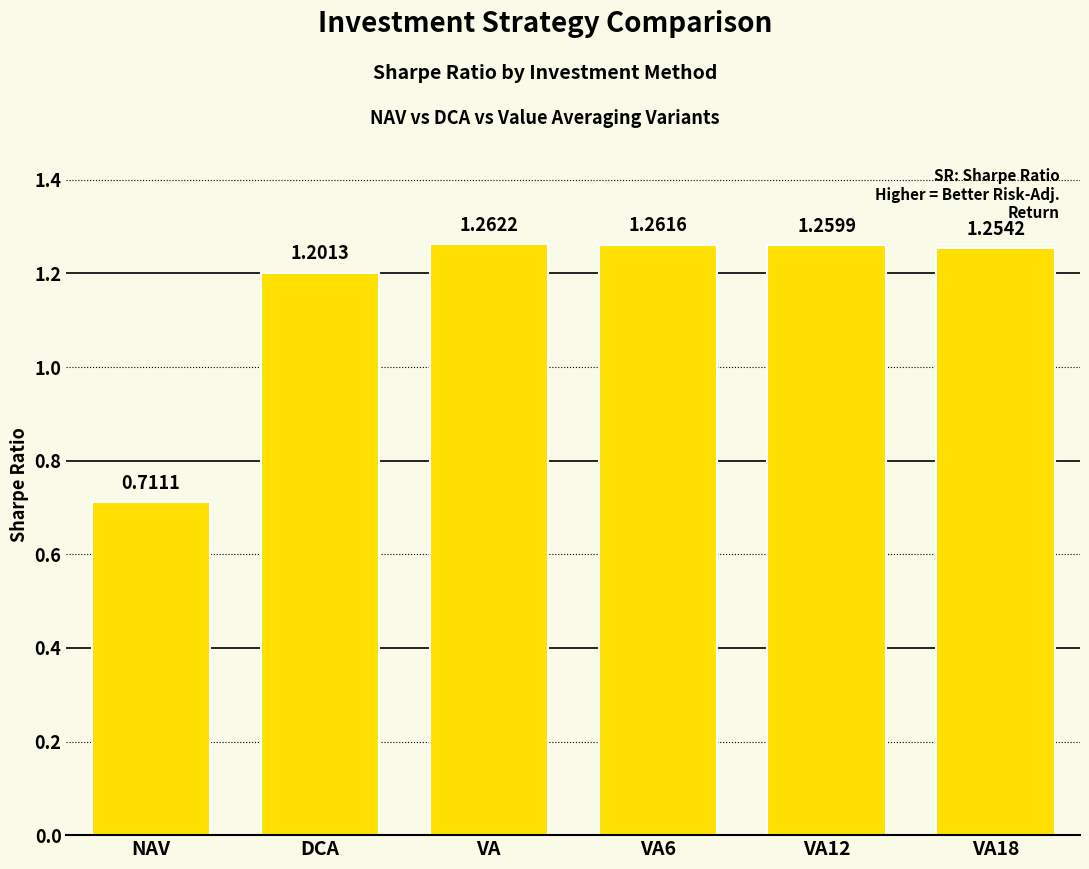

Count the values in the range 1 to 2.

5